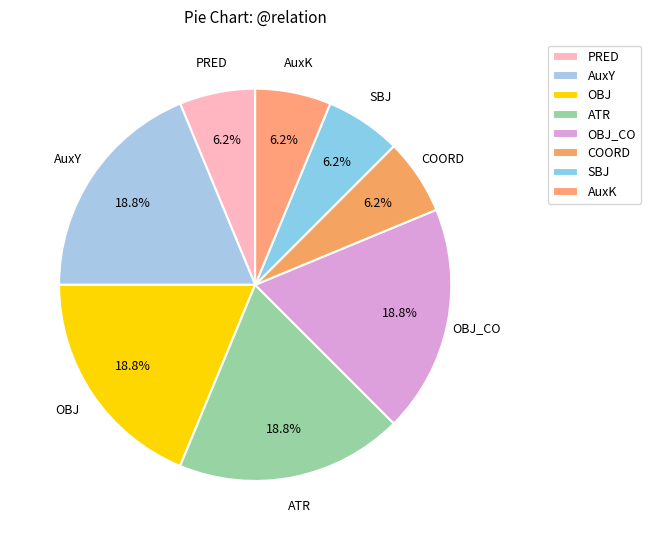

The ATR slice represents 19% of the pie. True or false?

True